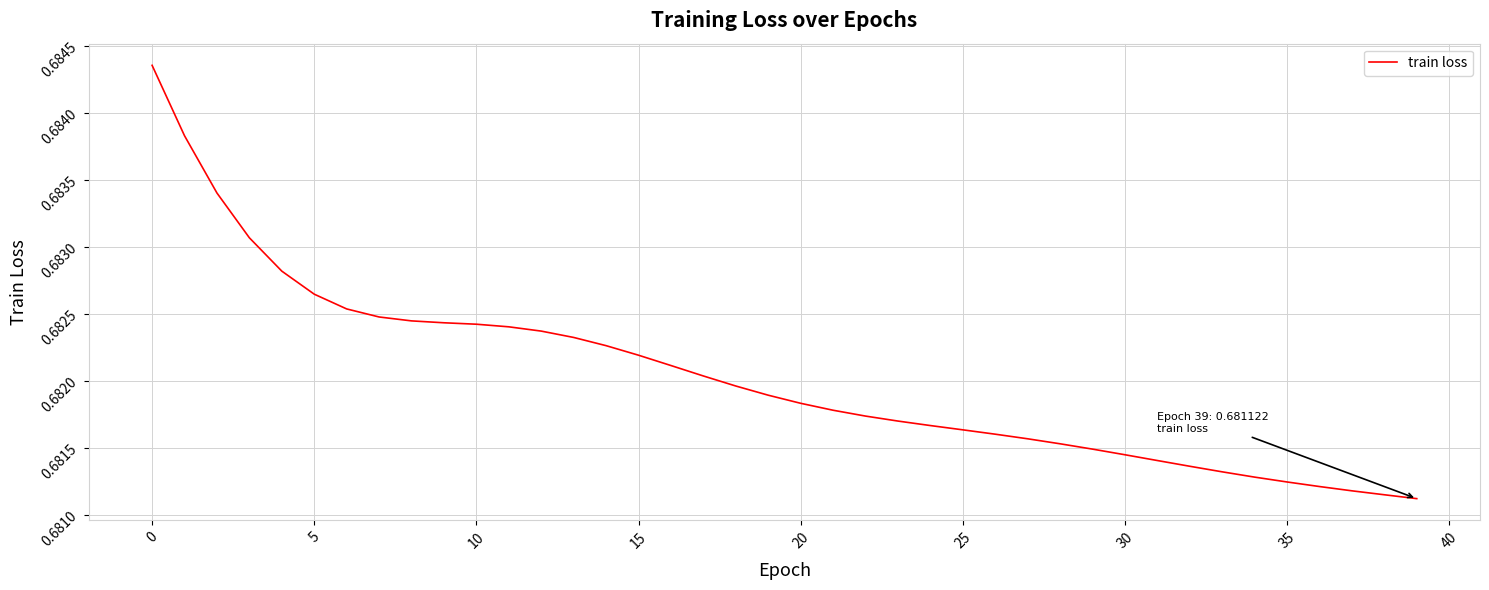

Does the chart display data point markers on the line(s)?

No